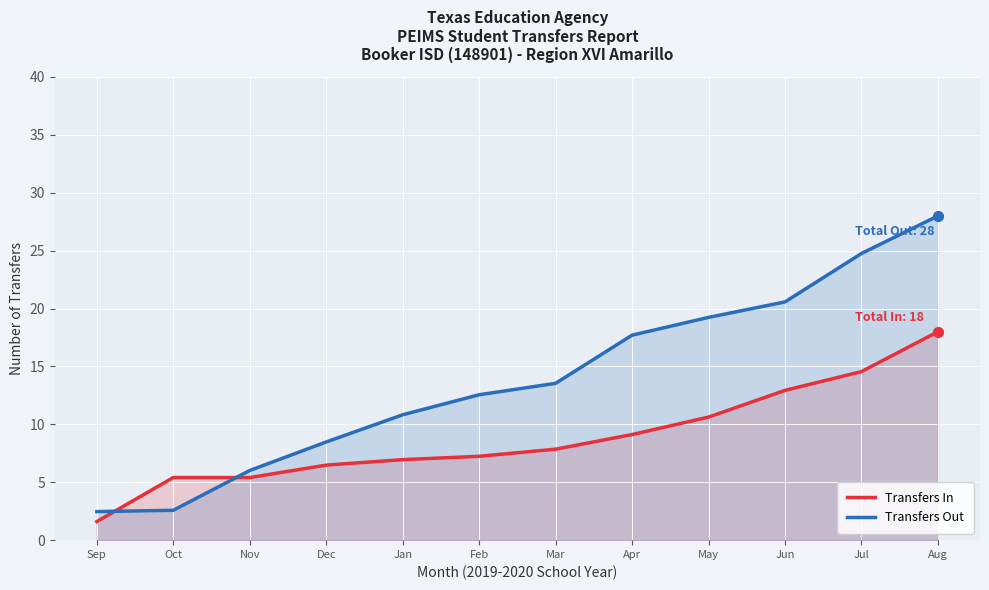

What are all the series names shown in the legend?

Transfers In, Transfers Out